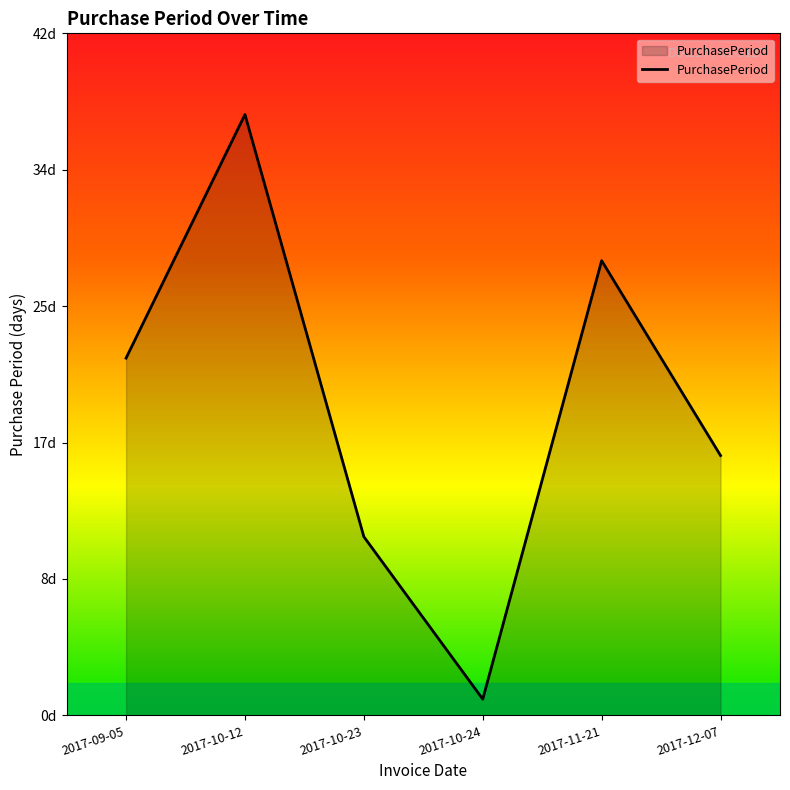

Is this an area chart (filled region under the line)?

Yes